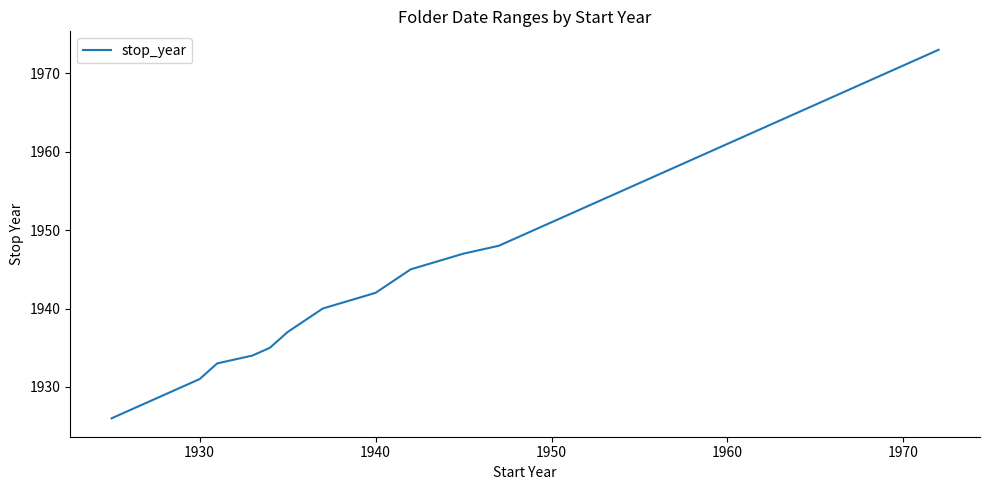

What is the smallest value displayed?

1926